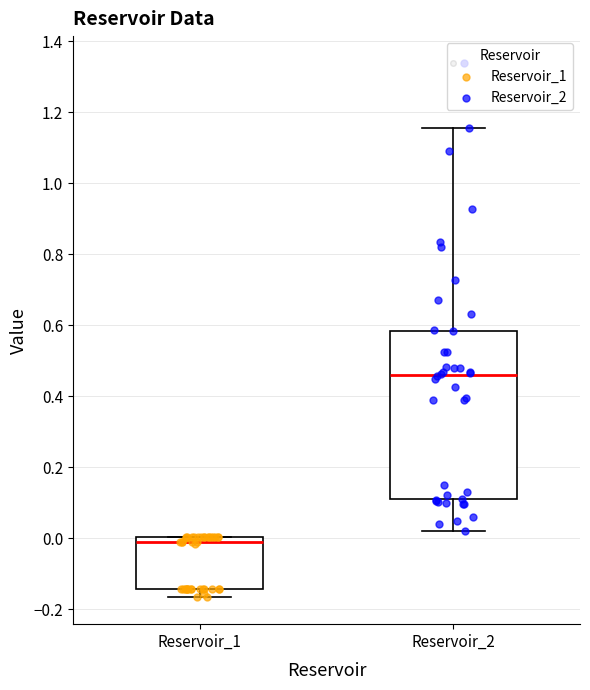

Reading left to right, read every box against the y-axis: the position of its median line, the range the box covers, and the ends of its whiskers. The values are not printed on the chart, so give them approximately, as read against the axis.

Reservoir_1: median -0.02, box -0.14 to 0.00, whiskers -0.16 to 0.00
Reservoir_2: median 0.46, box 0.10 to 0.58, whiskers 0.02 to 1.16